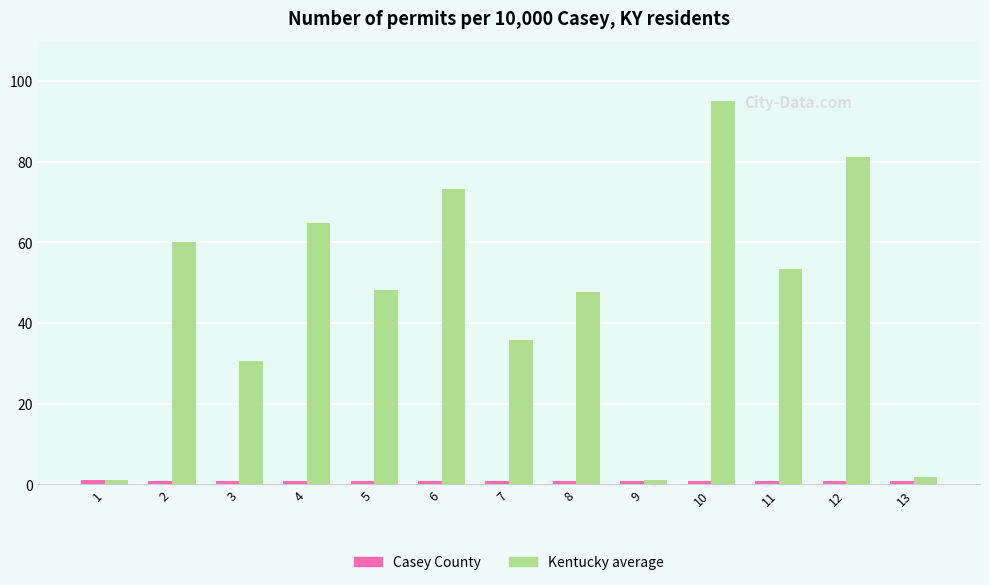

What is the minimum value shown in the chart?

0.8